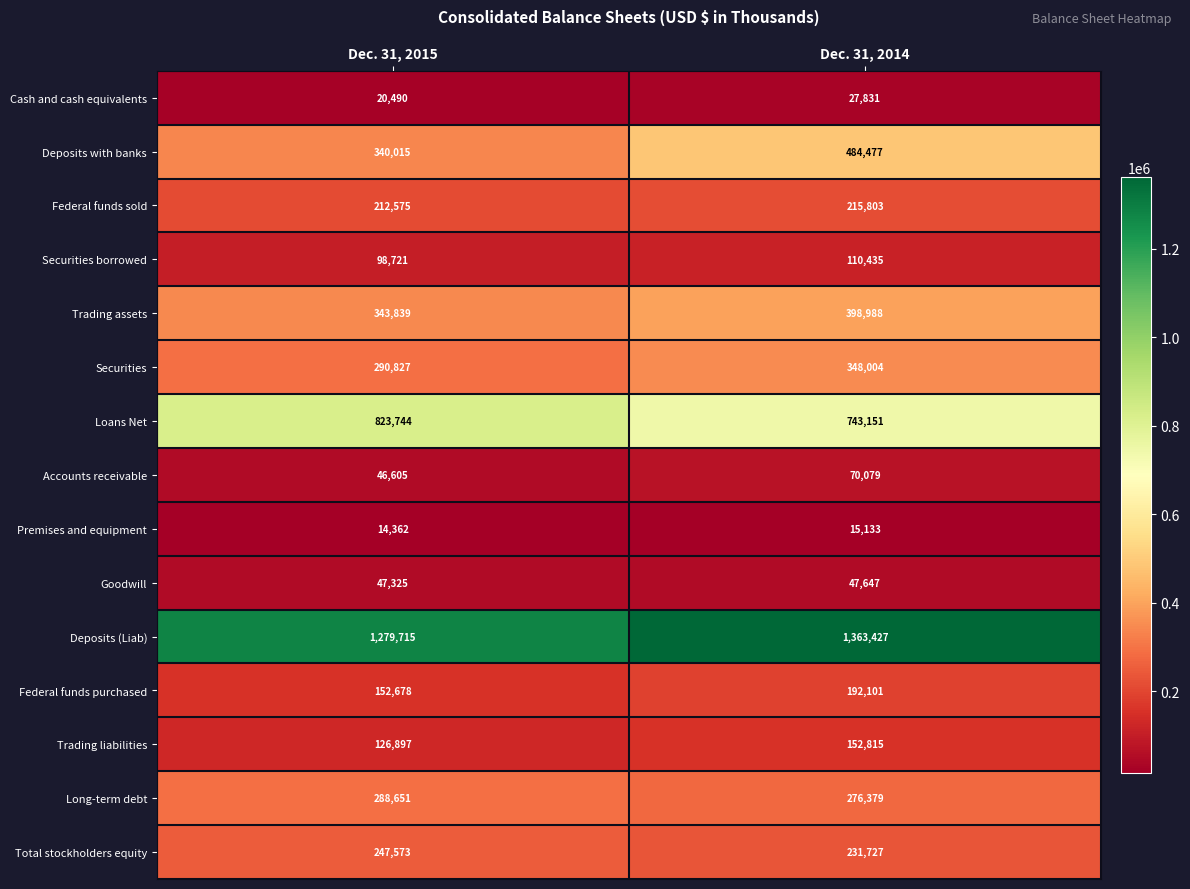

The Cash and cash equivalents series shows 34115 at Dec. 31, 2015. True or false?

False